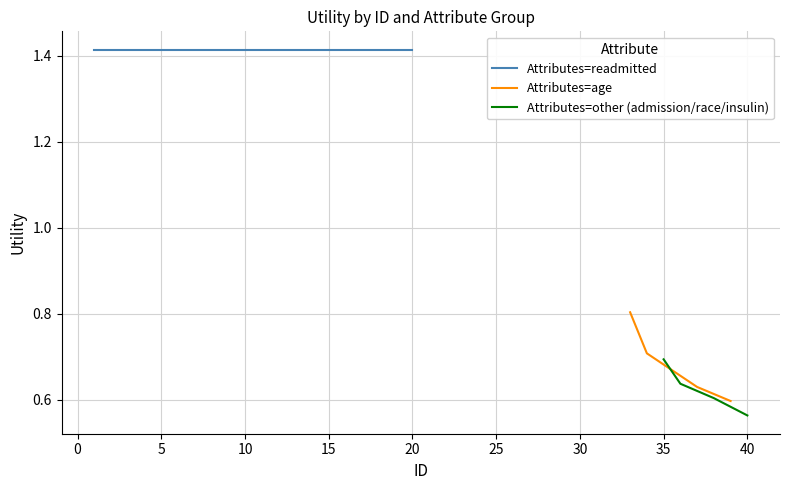

Count the number of categories in the chart.

4